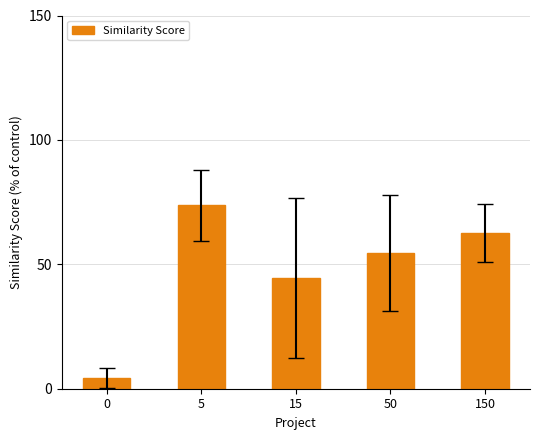

How many bars are there in total?

5